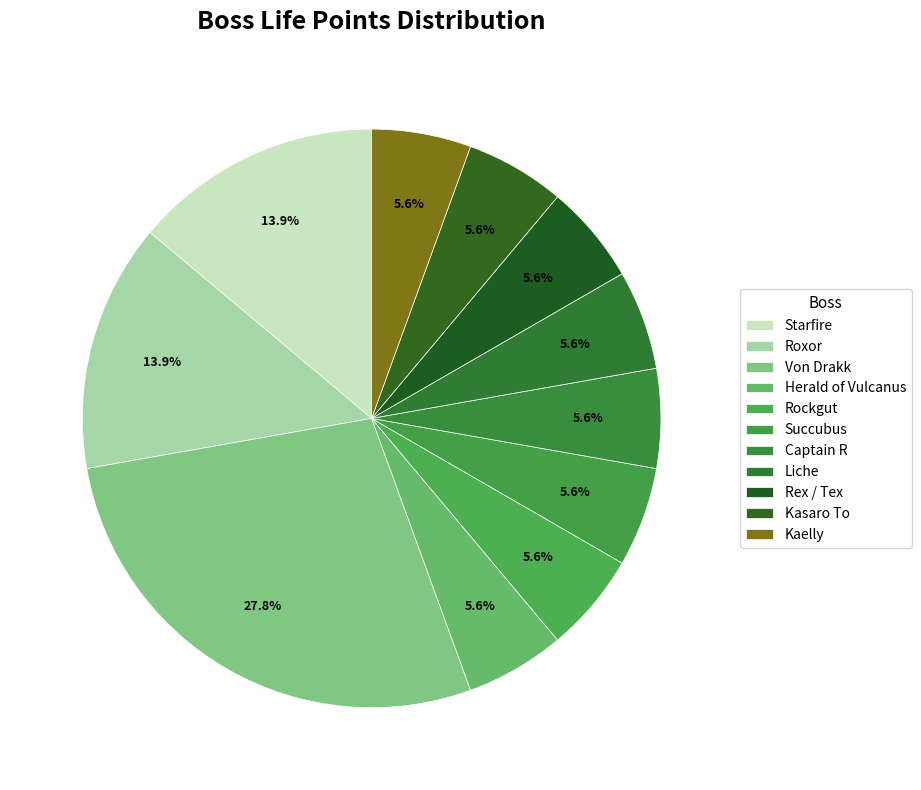

How many segments does this pie chart have?

11